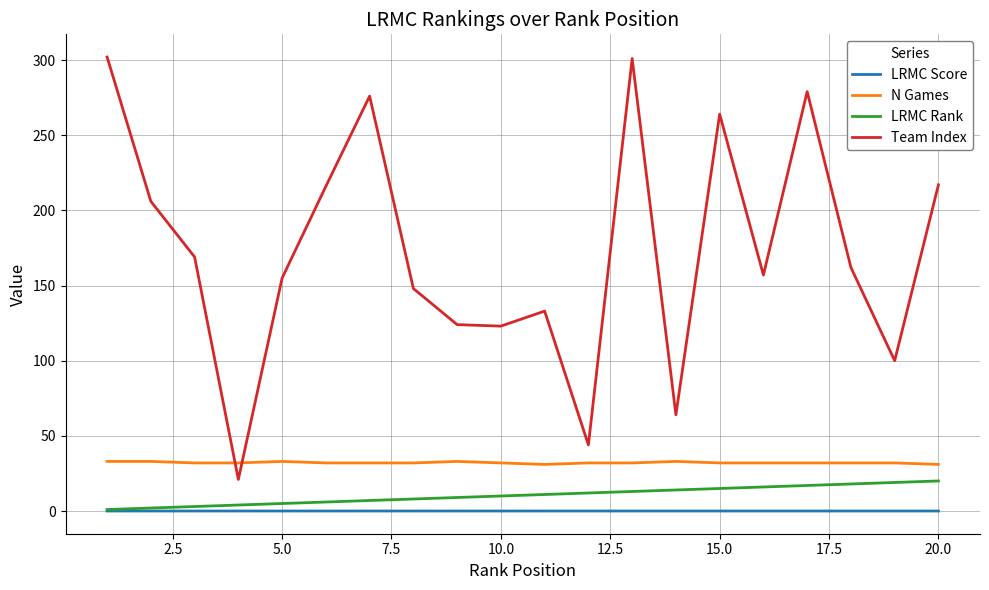

How many lines are shown in the chart?

4